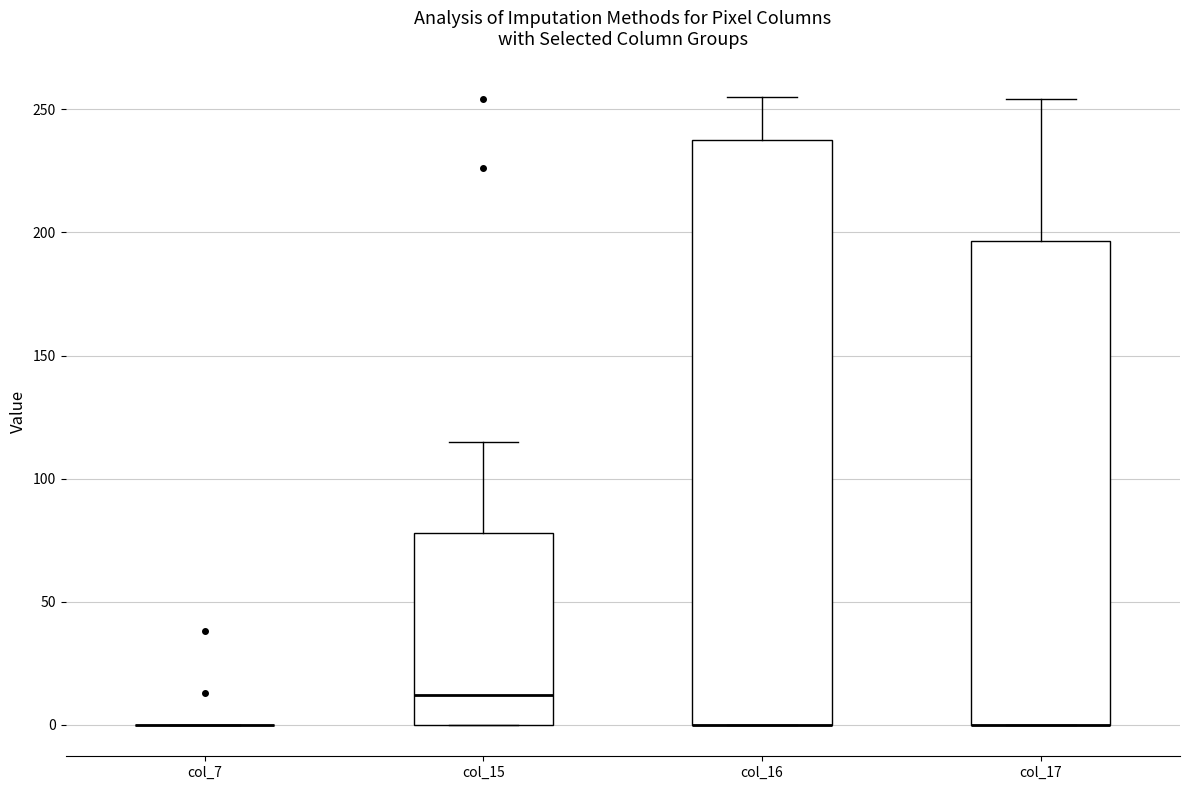

Which box is the tallest, from its lower edge to its upper edge?

col_16